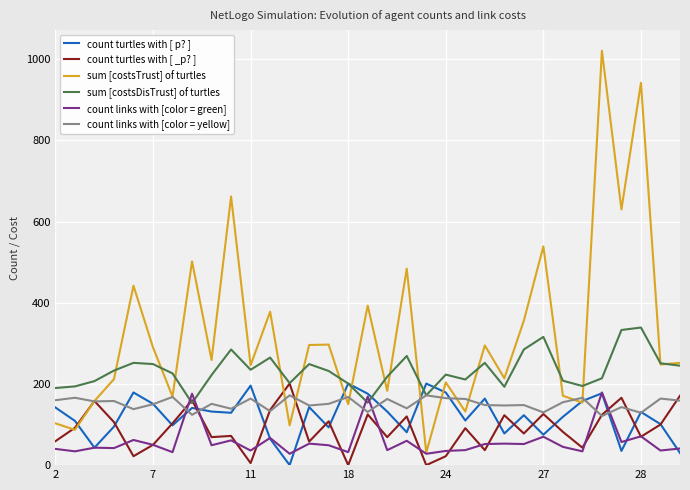

Which series ends up on top after the final intersection of count turtles with [ p? ] and count turtles with [ _p? ]?

count turtles with [ _p? ]